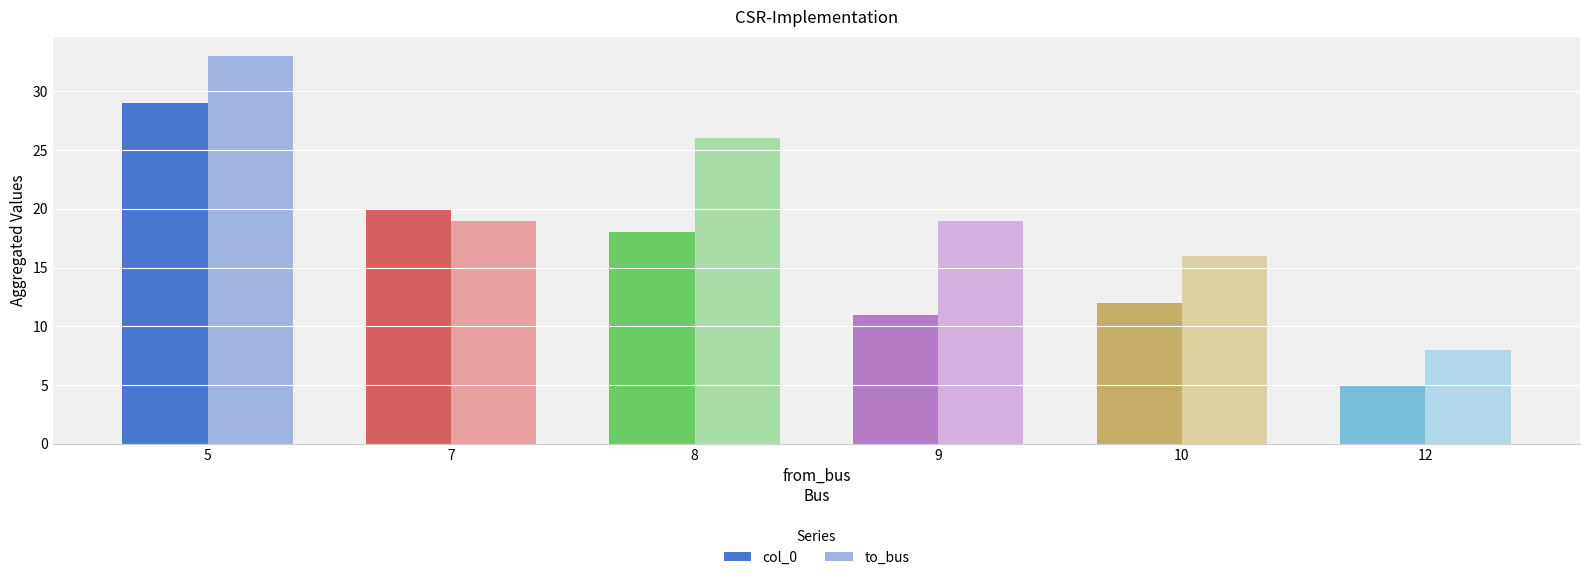

What is the value of the col_0 bar at the 1st from the left?

29